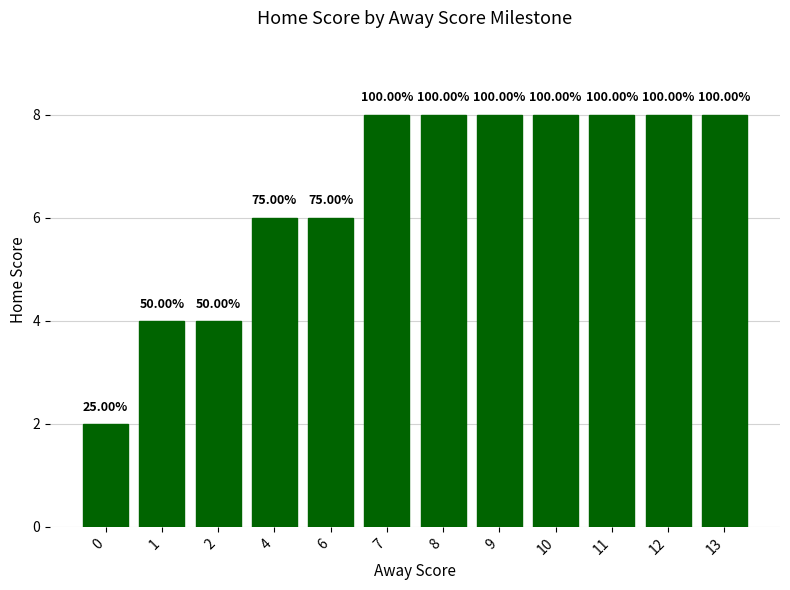

How many bars are there in total?

12